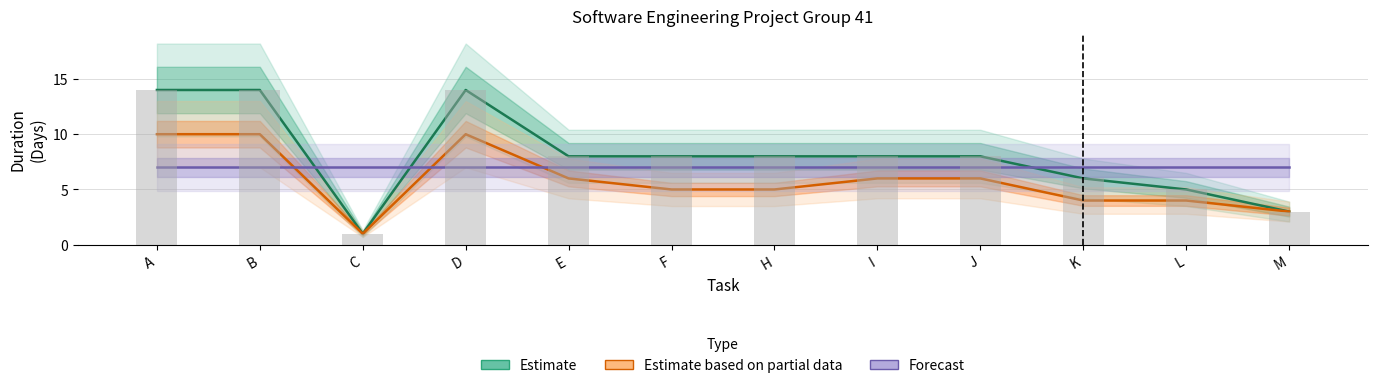

At which label is Estimate based on partial data closest to 5?

F